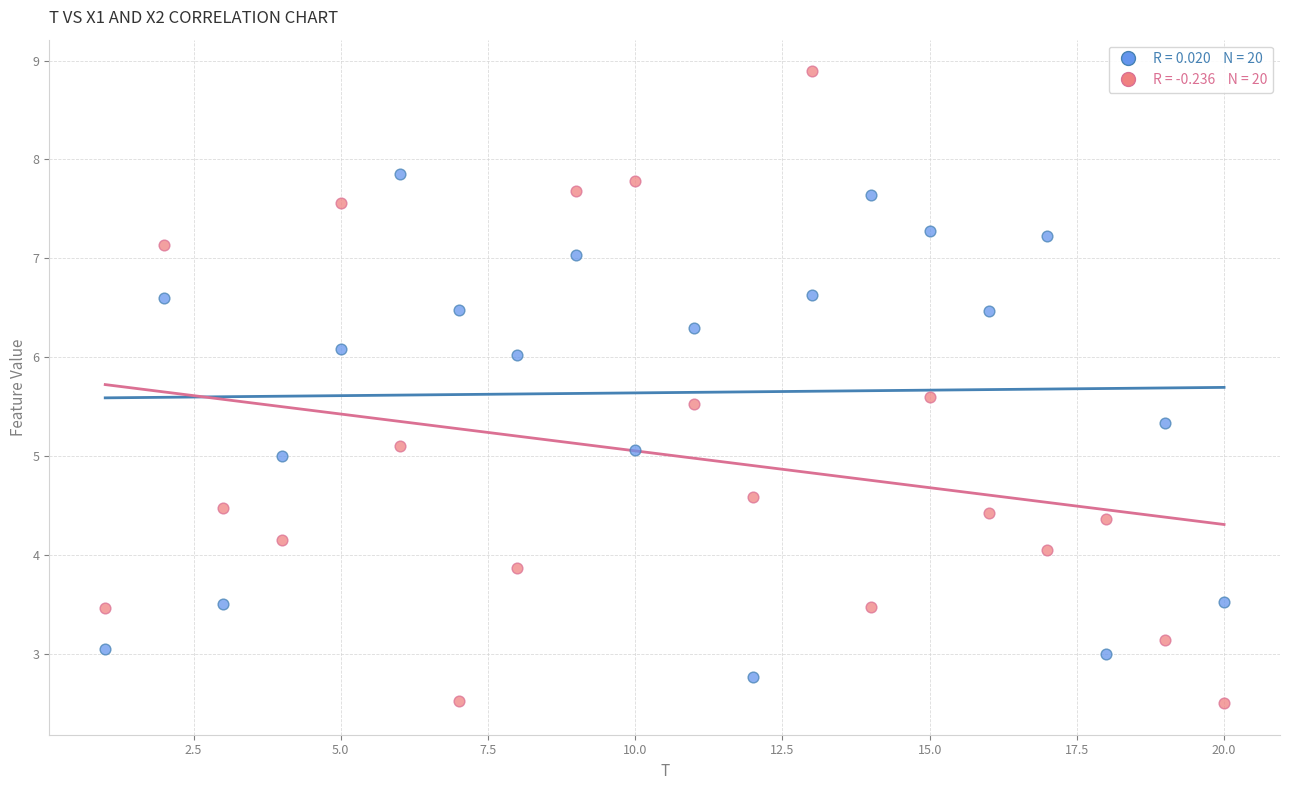

Across all data points, what is the range of Y values (max minus min)?

6.4